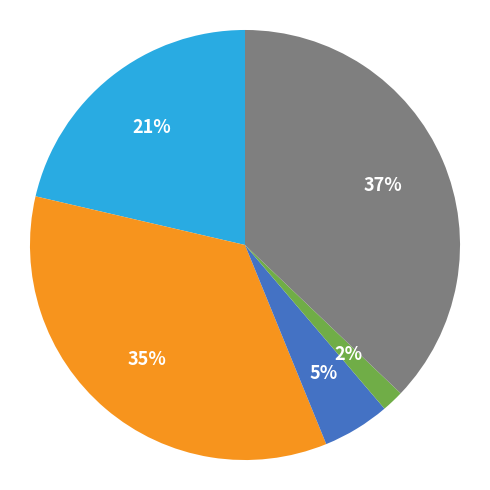

How many segments does this pie chart have?

5